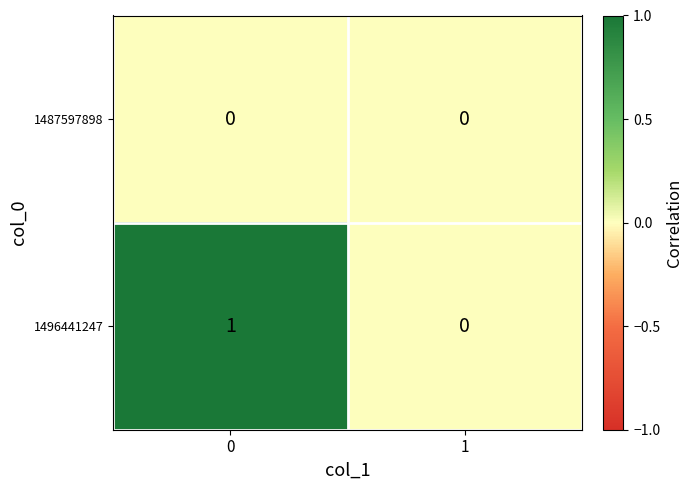

Which series changed the most between 0 and 1?

1496441247